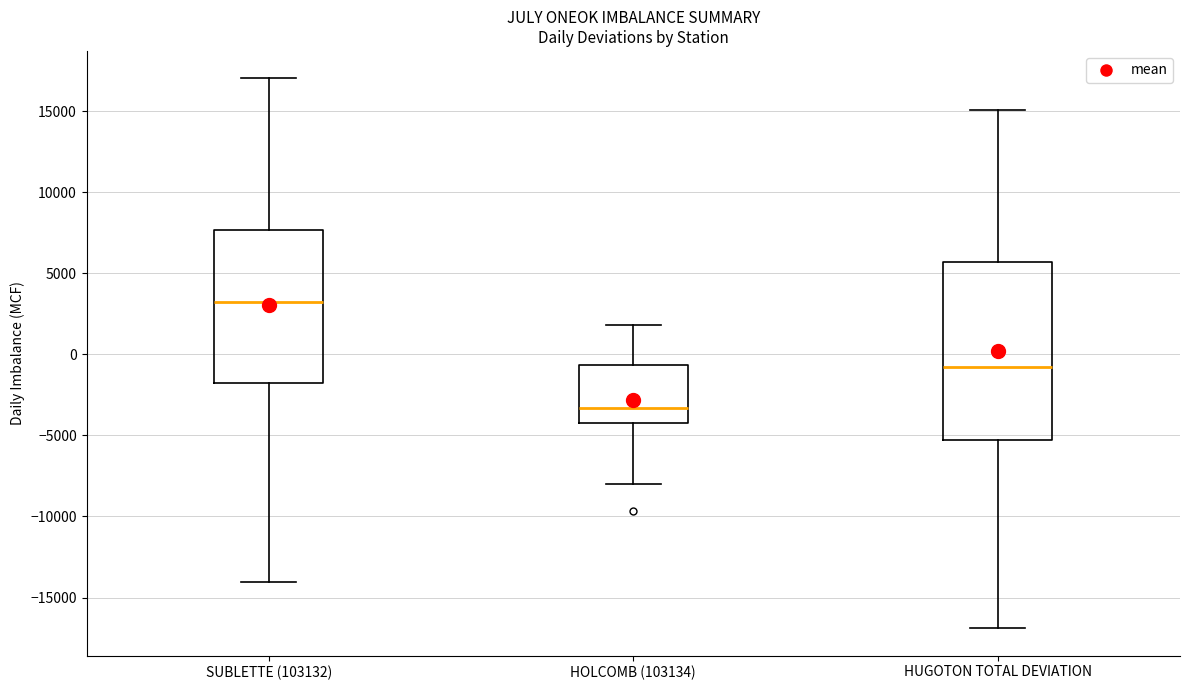

Which box's median line is the highest?

SUBLETTE (103132)